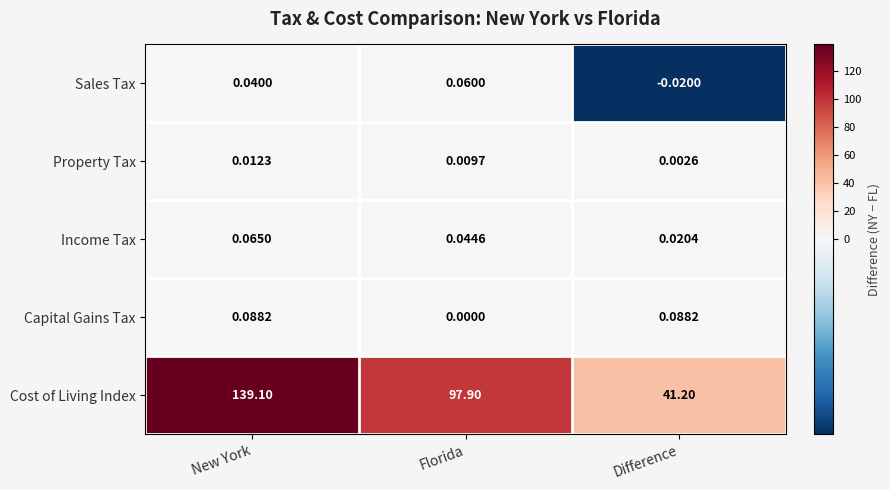

At which category is the sum across all series the highest?

New York